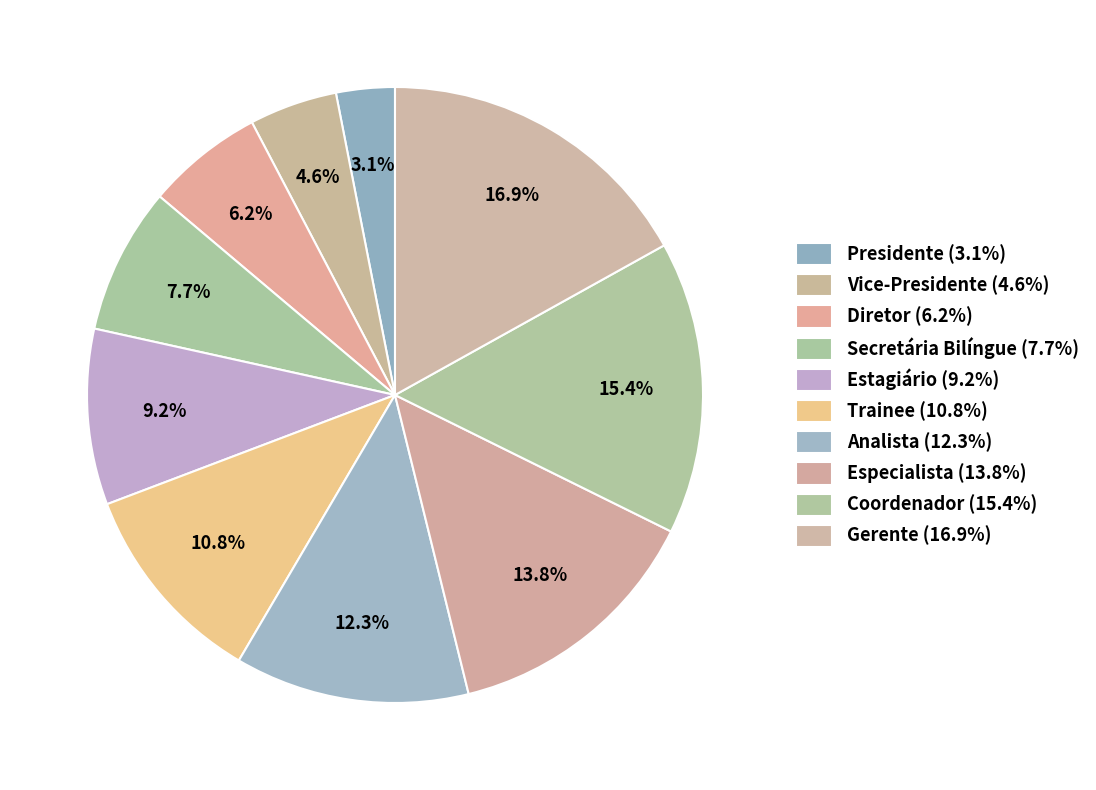

How many segments does this pie chart have?

10